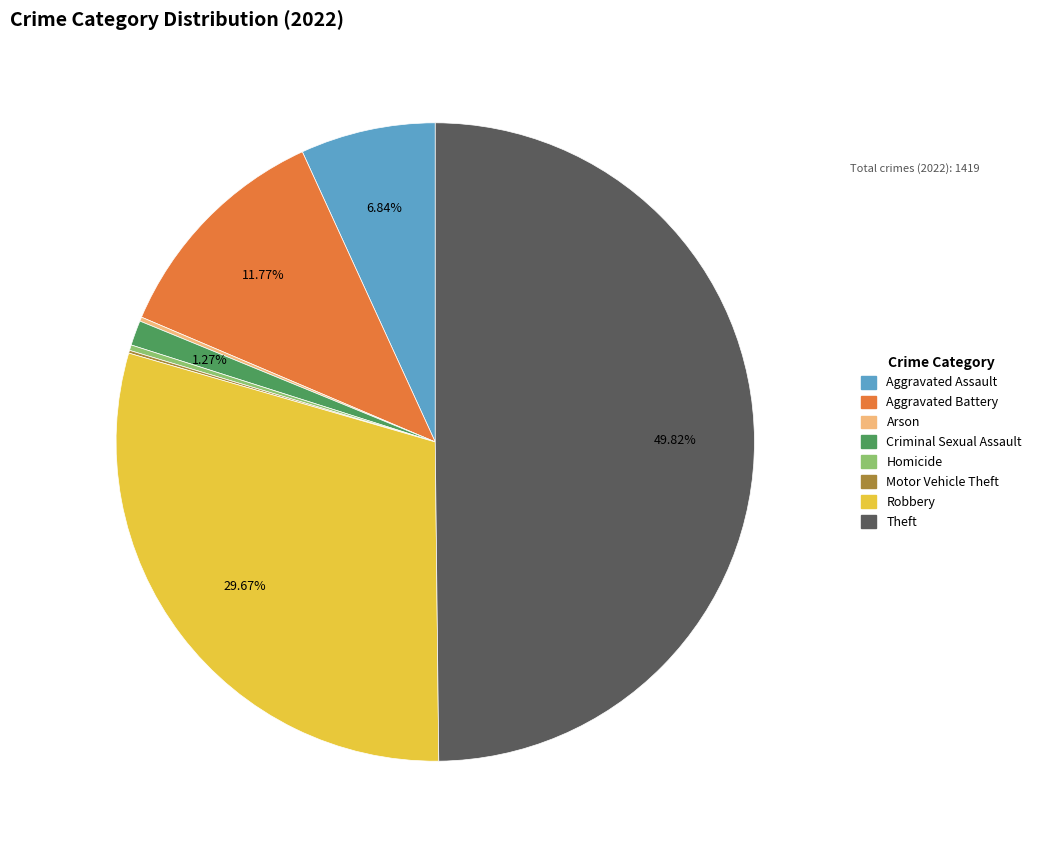

Is the sum of Aggravated Battery and Robbery greater than half?

No